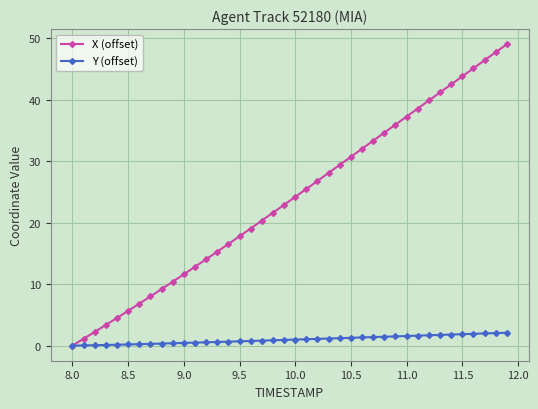

Which series has the largest total across all categories?

X (offset)